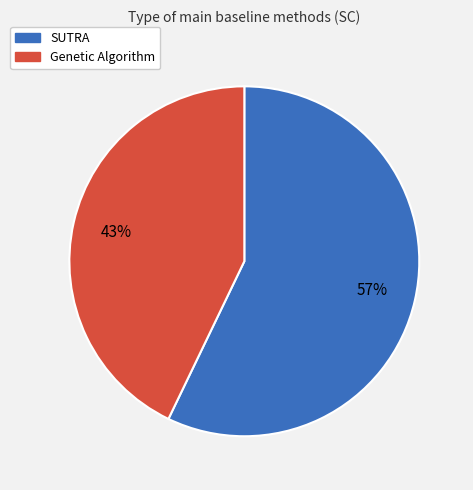

True or false: SUTRA accounts for 63% of the total.

False